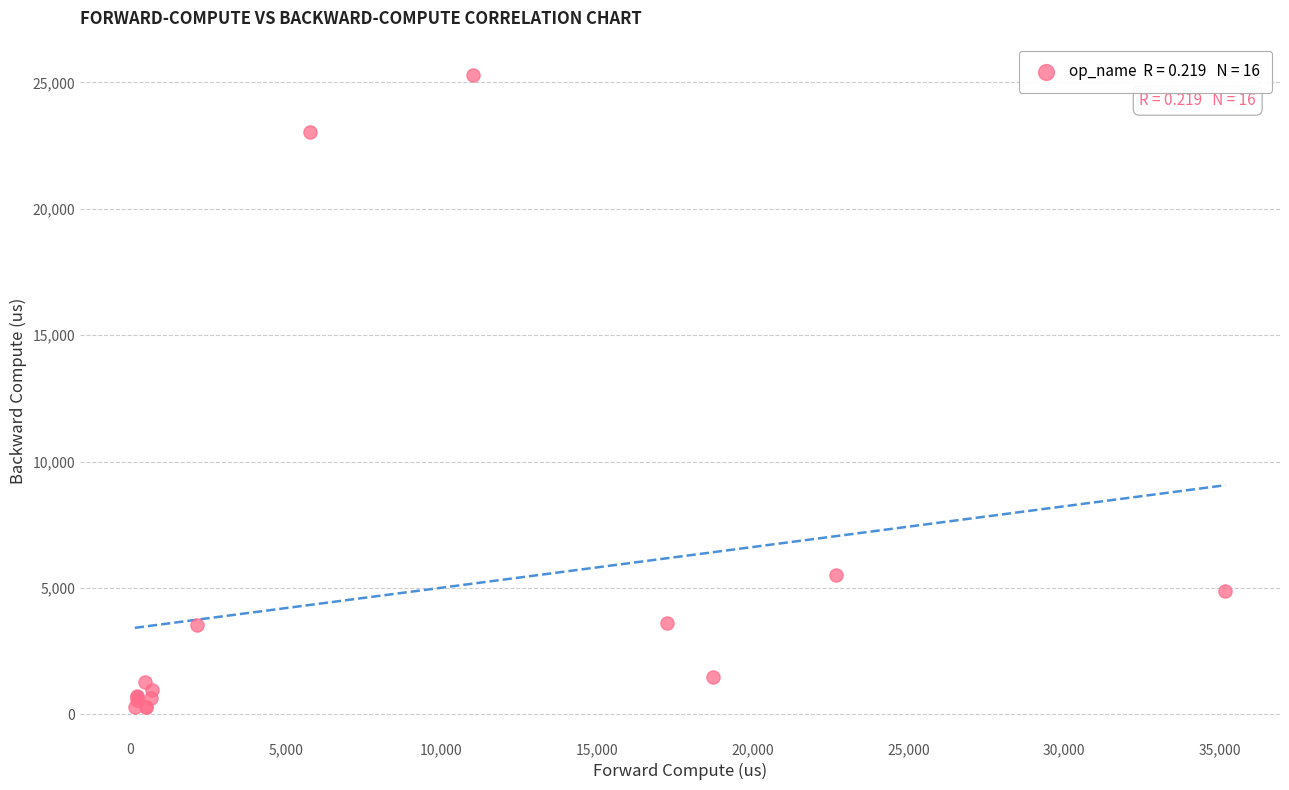

What Y value in the scatter plot is closest to 12794?

5503.7